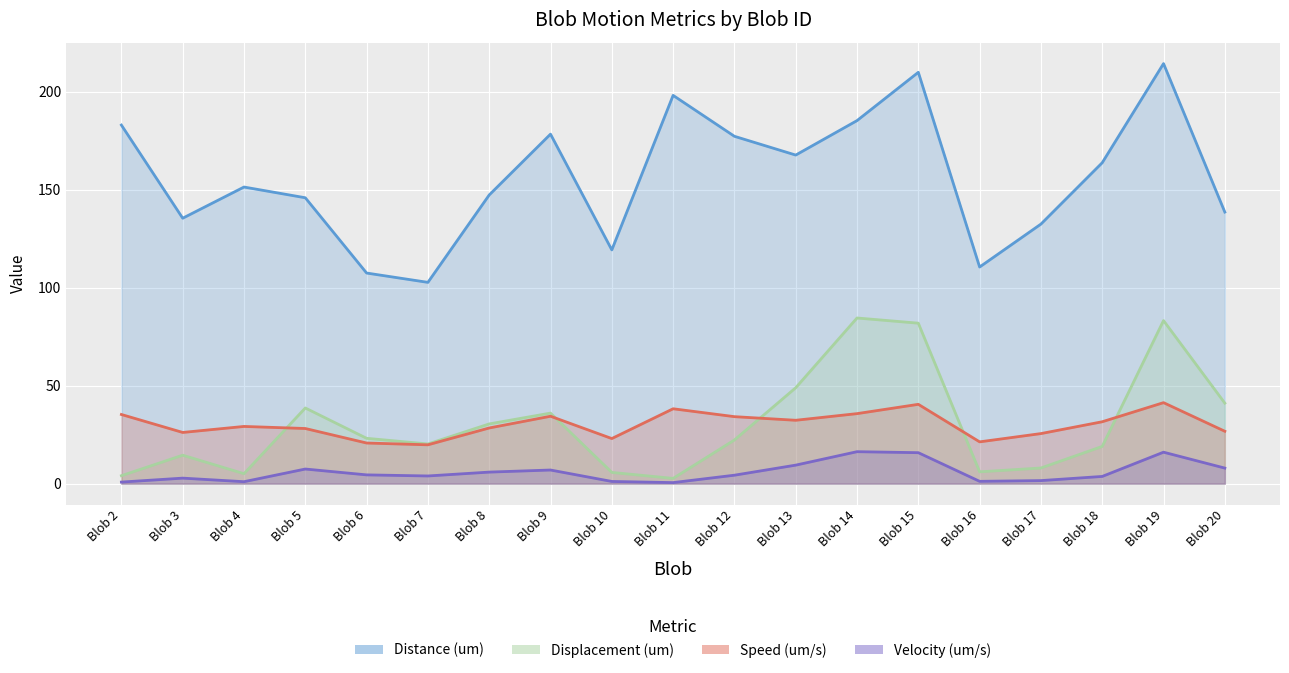

What is the difference between the Distance (um) values at Blob 17 and Blob 8?

14.9